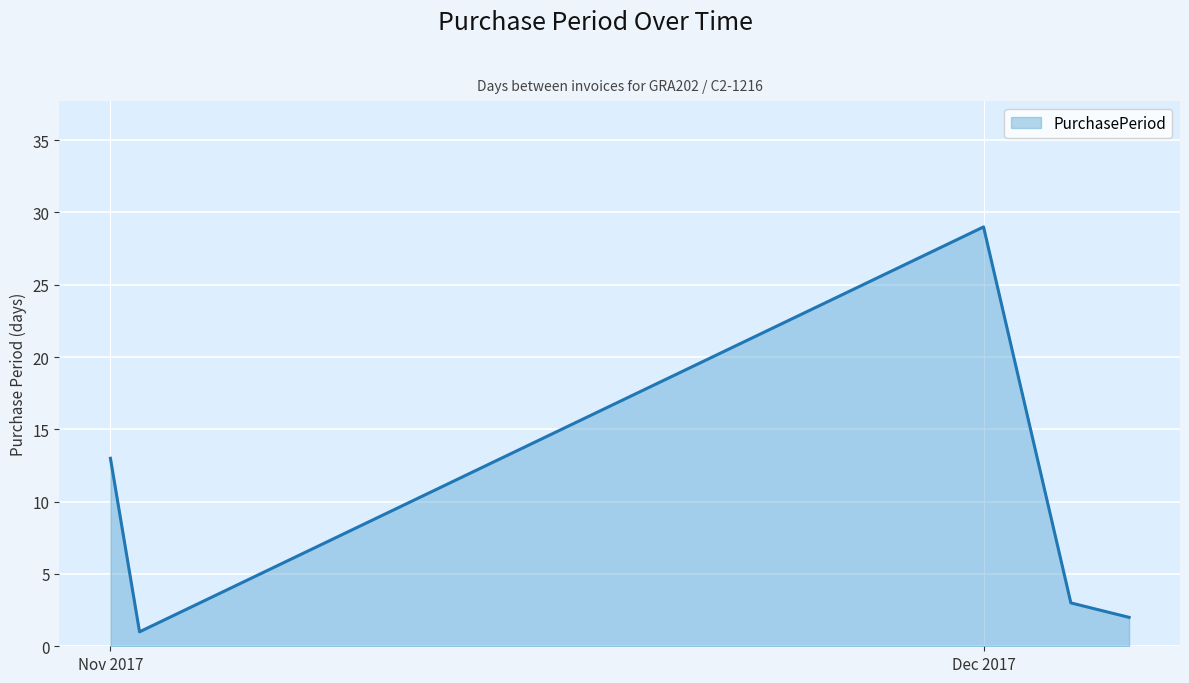

What is the difference between the maximum and minimum values?

28